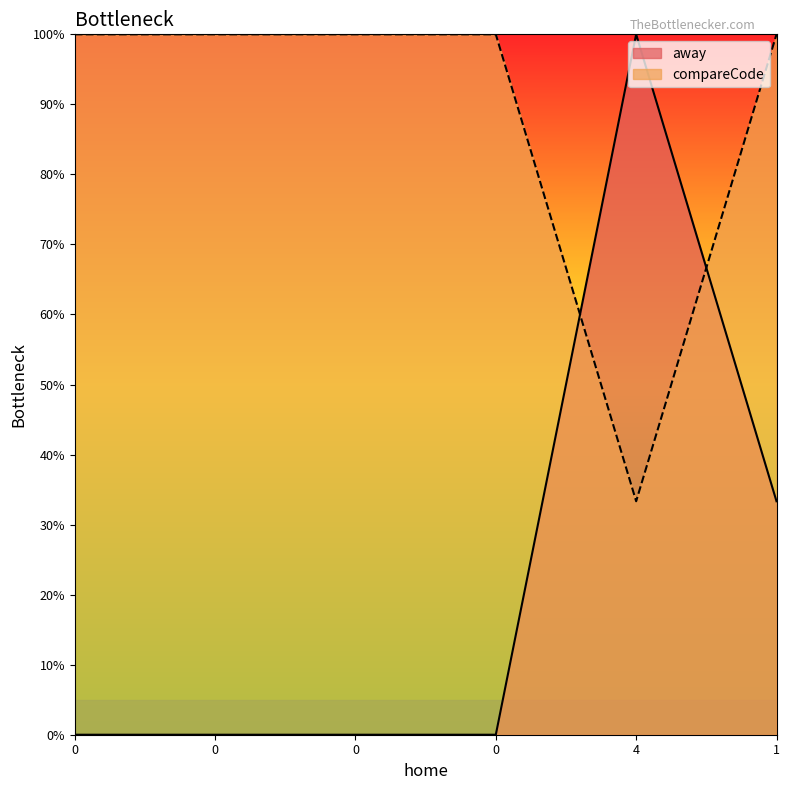

Which series has the widest spread of values?

away